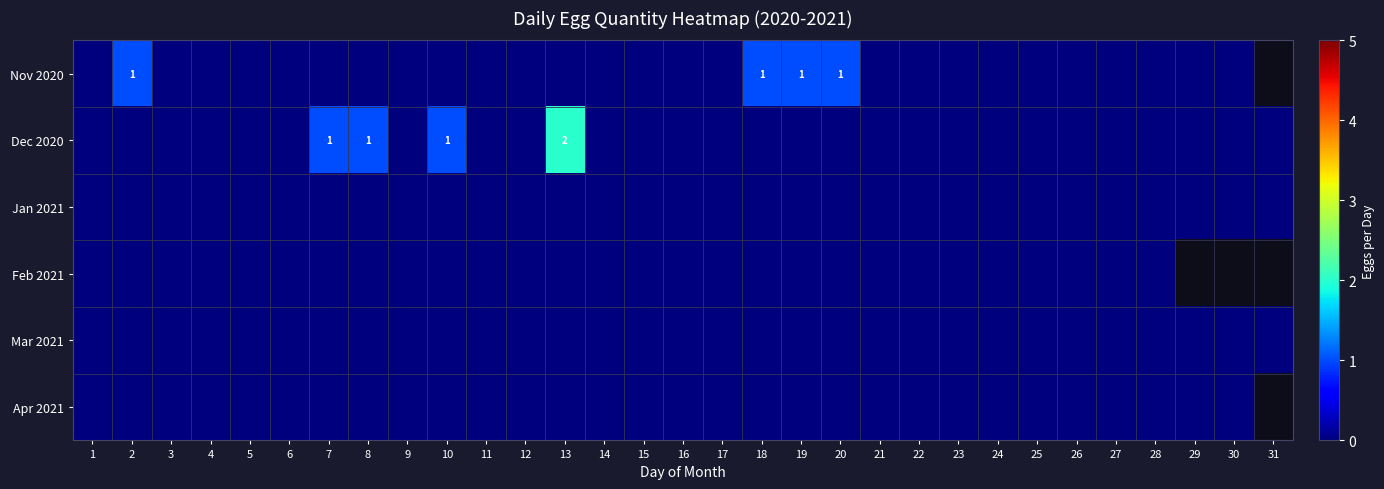

Which series has the widest spread of values?

Dec 2020